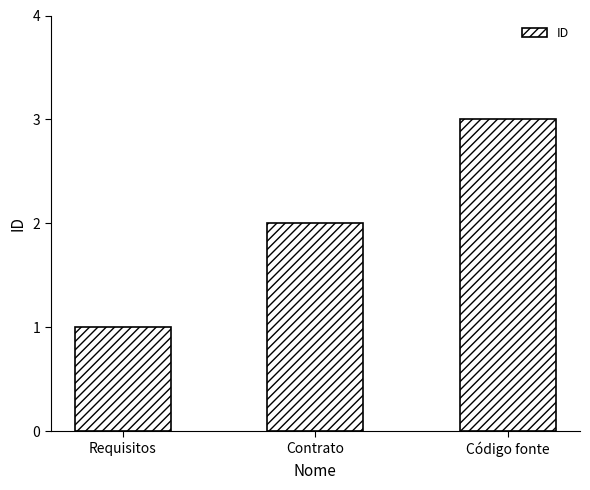

List the labels in order of value, largest first.

Código fonte, Contrato, Requisitos